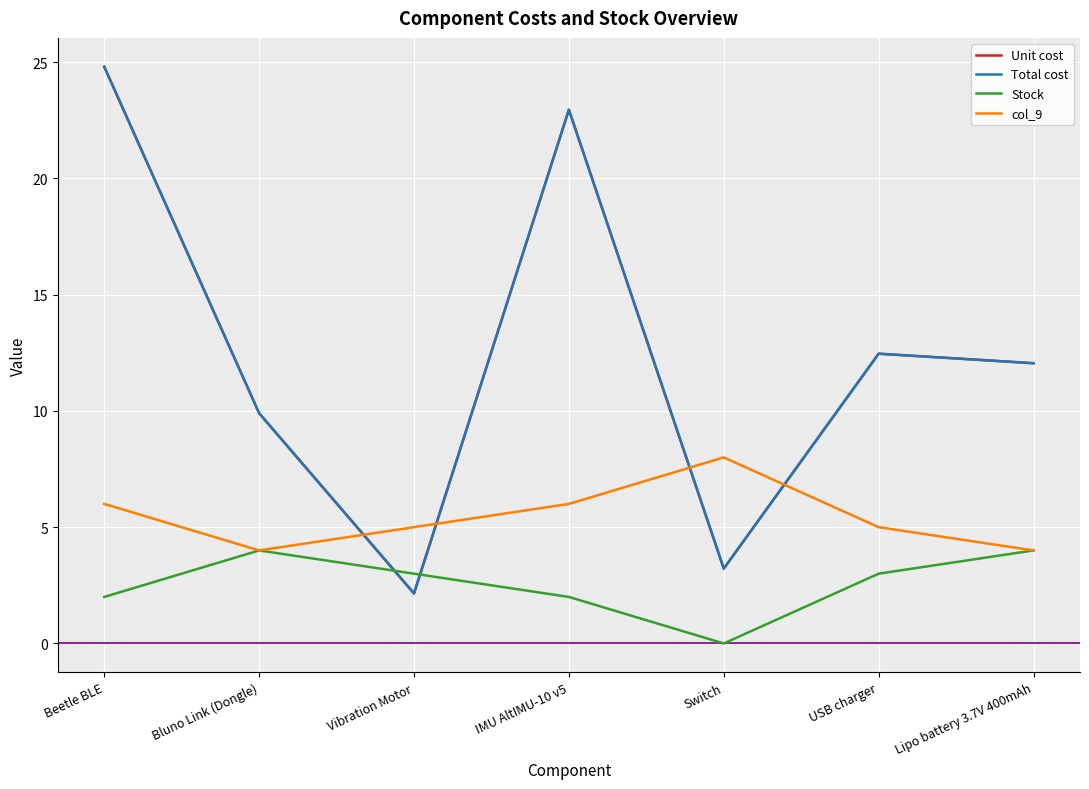

Is this an area chart (filled region under the line)?

No